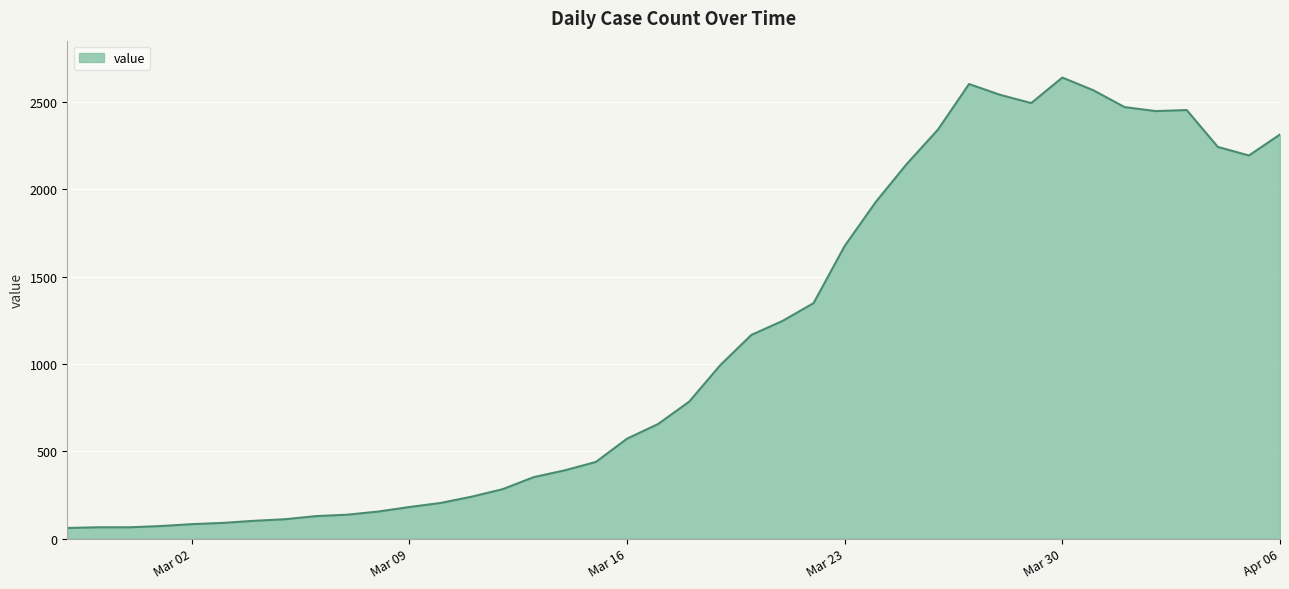

What is the minimum value shown in the chart?

61